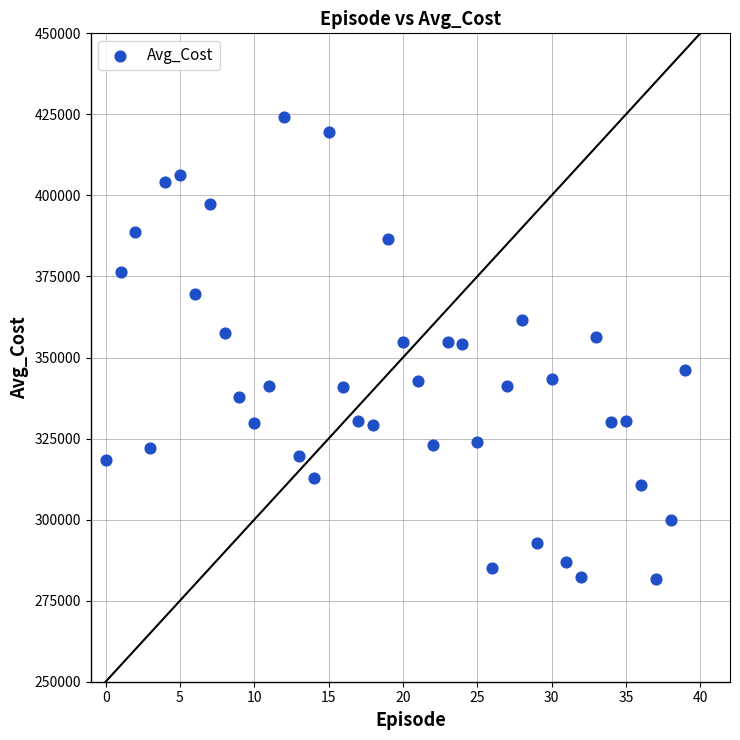

What is the range of Y values (max minus min)?

142592.3